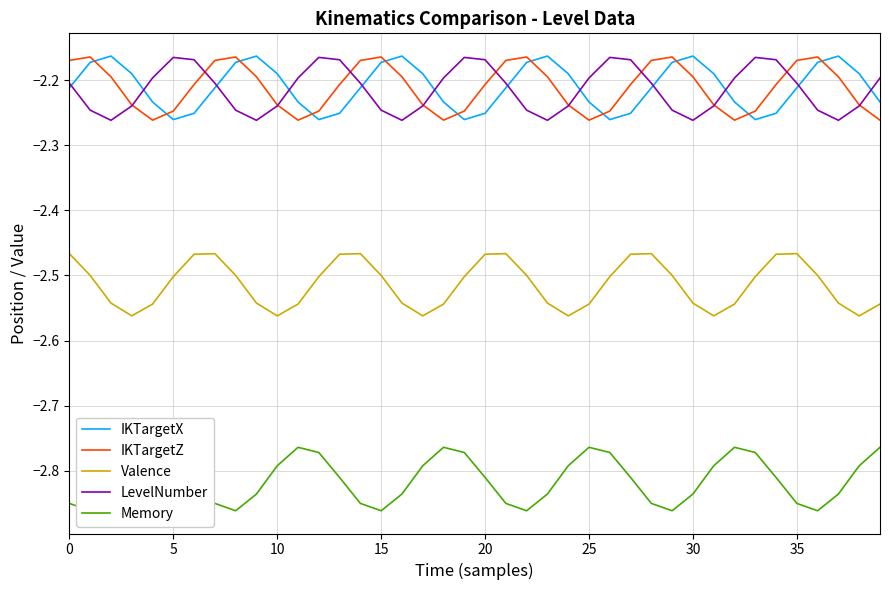

What are all the series names shown in the legend?

IKTargetX, IKTargetZ, Valence, LevelNumber, Memory